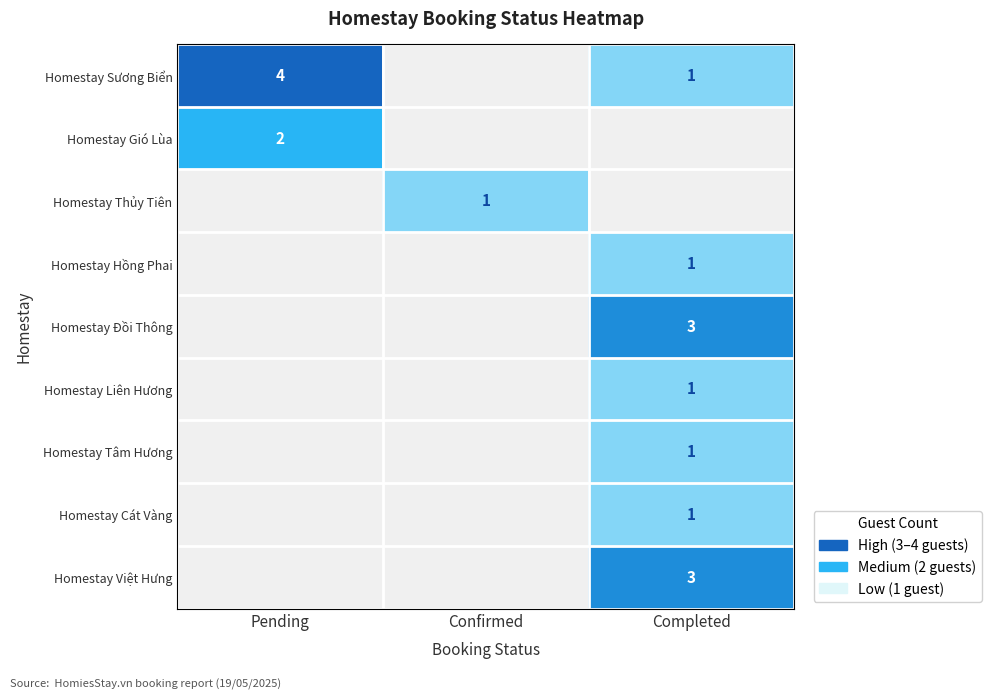

How many series are shown in this chart?

9